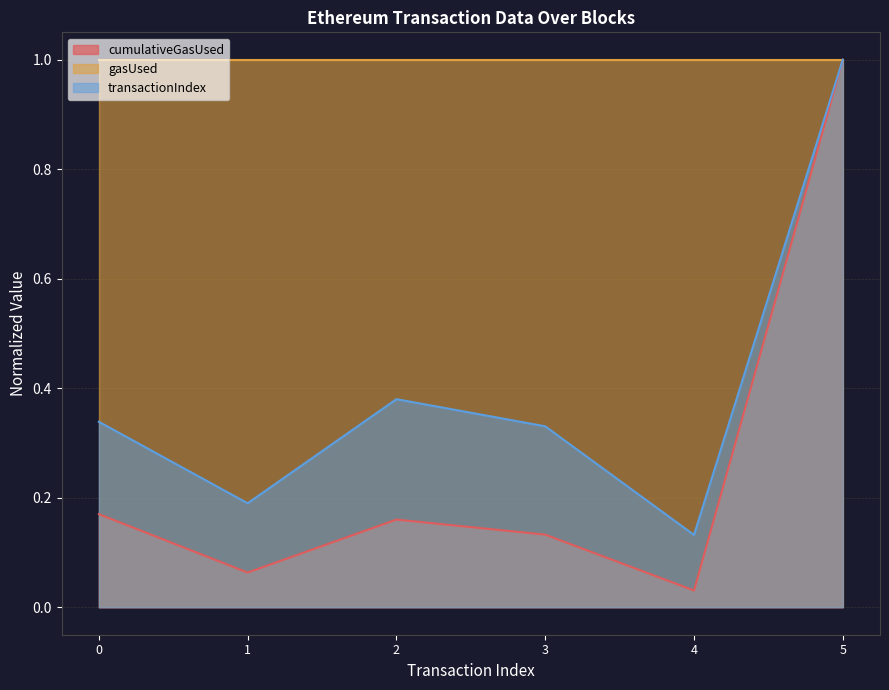

List the series in order of their overall mean, highest first.

gasUsed, transactionIndex, cumulativeGasUsed